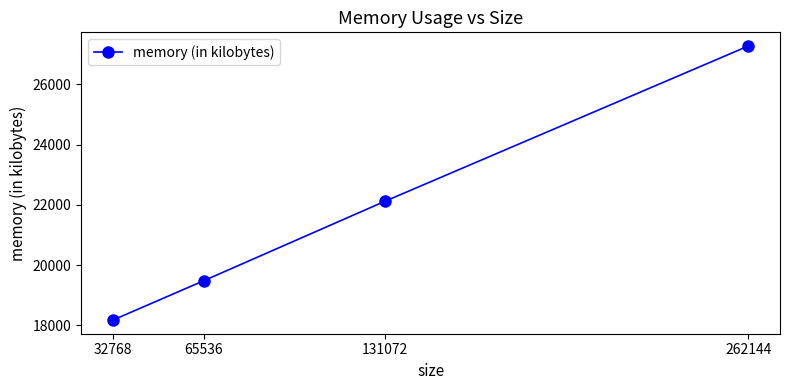

What is the difference between the second highest and second lowest values?

2640